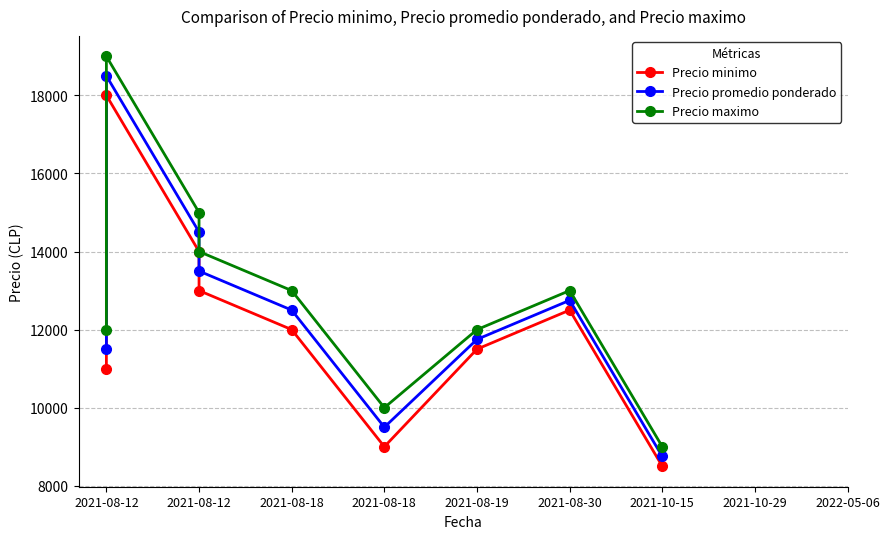

Rank the series by their maximum value, from highest to lowest.

Precio maximo, Precio promedio ponderado, Precio minimo